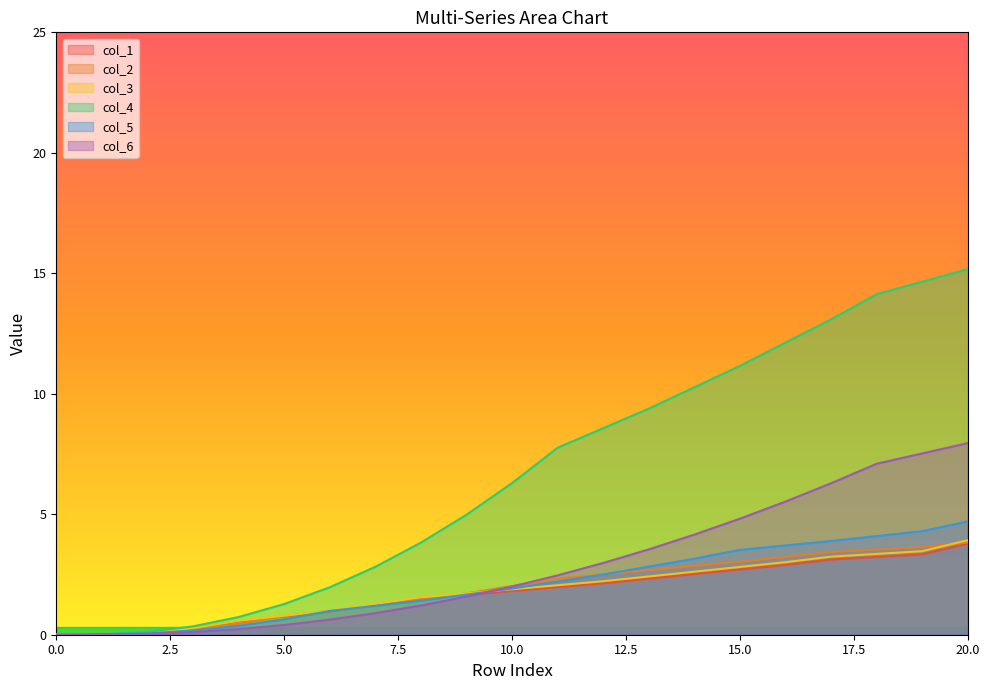

Where is col_5 nearest to the value 2?

10